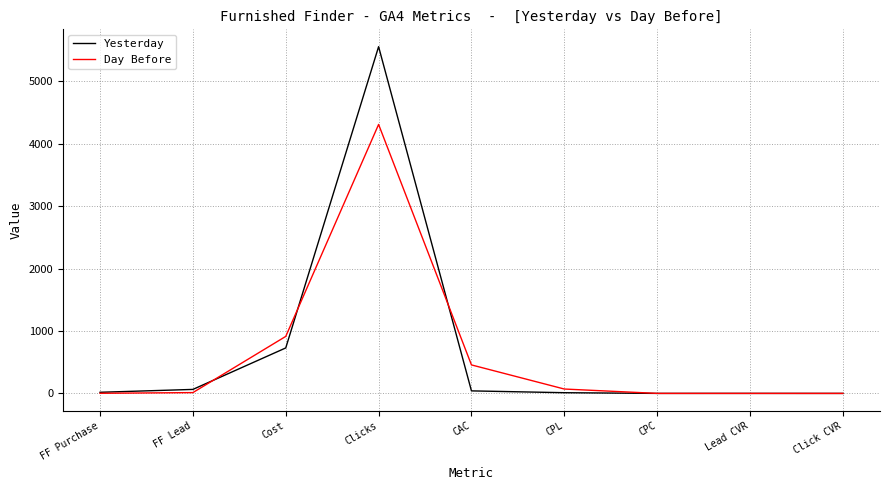

What position from the left is Clicks?

4